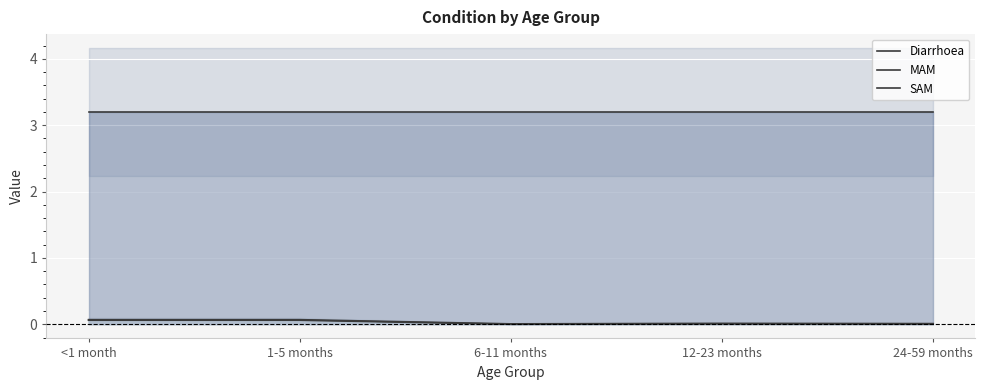

How many lines are shown in the chart?

3